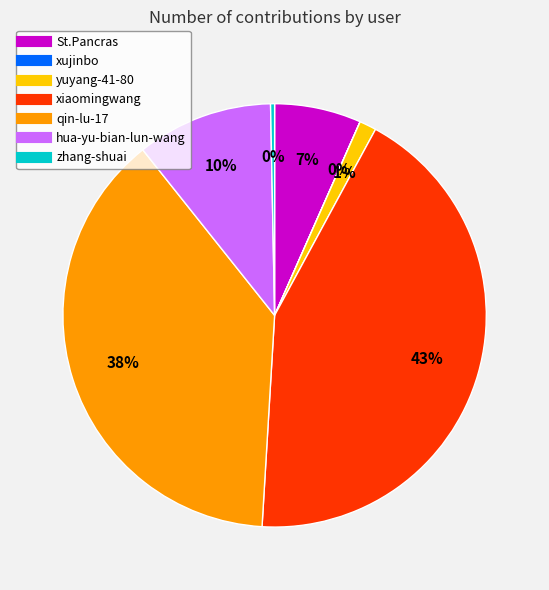

To the nearest percent, what portion does St.Pancras represent?

7%